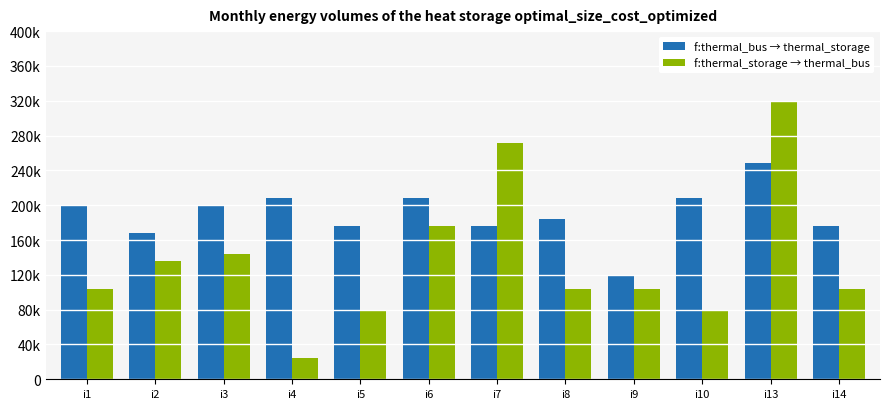

Reading left to right, extract all data points from this chart.

f:thermal_bus → thermal_storage: i1=200000	i2=168000	i3=200000	i4=208000	i5=176000	i6=208000	i7=176000	i8=184000	i9=120000	i10=208000	i13=248000	i14=176000
f:thermal_storage → thermal_bus: i1=104000	i2=136000	i3=144000	i4=24000	i5=80000	i6=176000	i7=272000	i8=104000	i9=104000	i10=80000	i13=320000	i14=104000